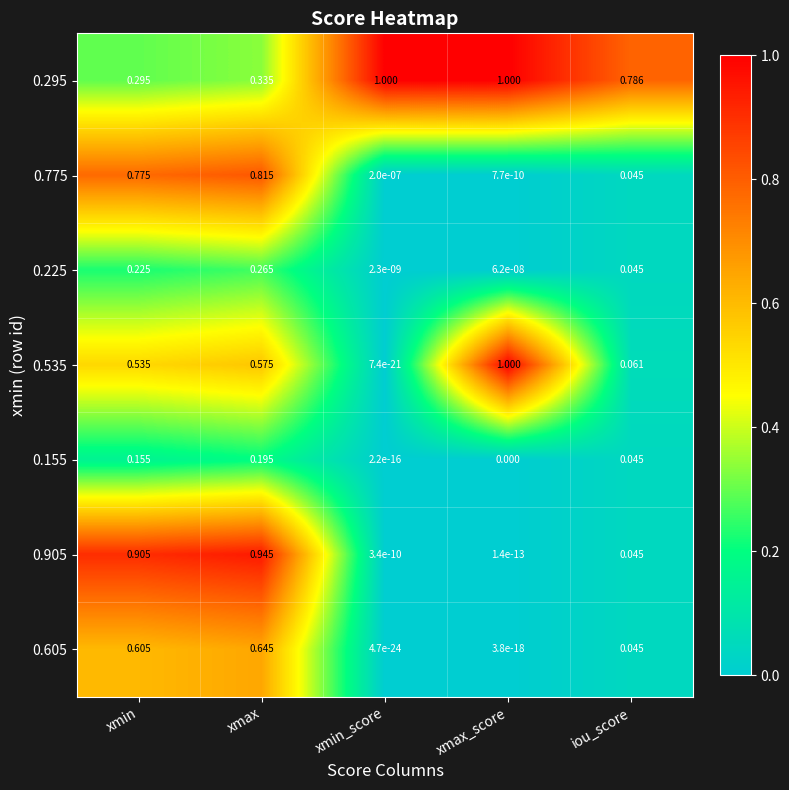

At which category is the sum across all series the highest?

xmax